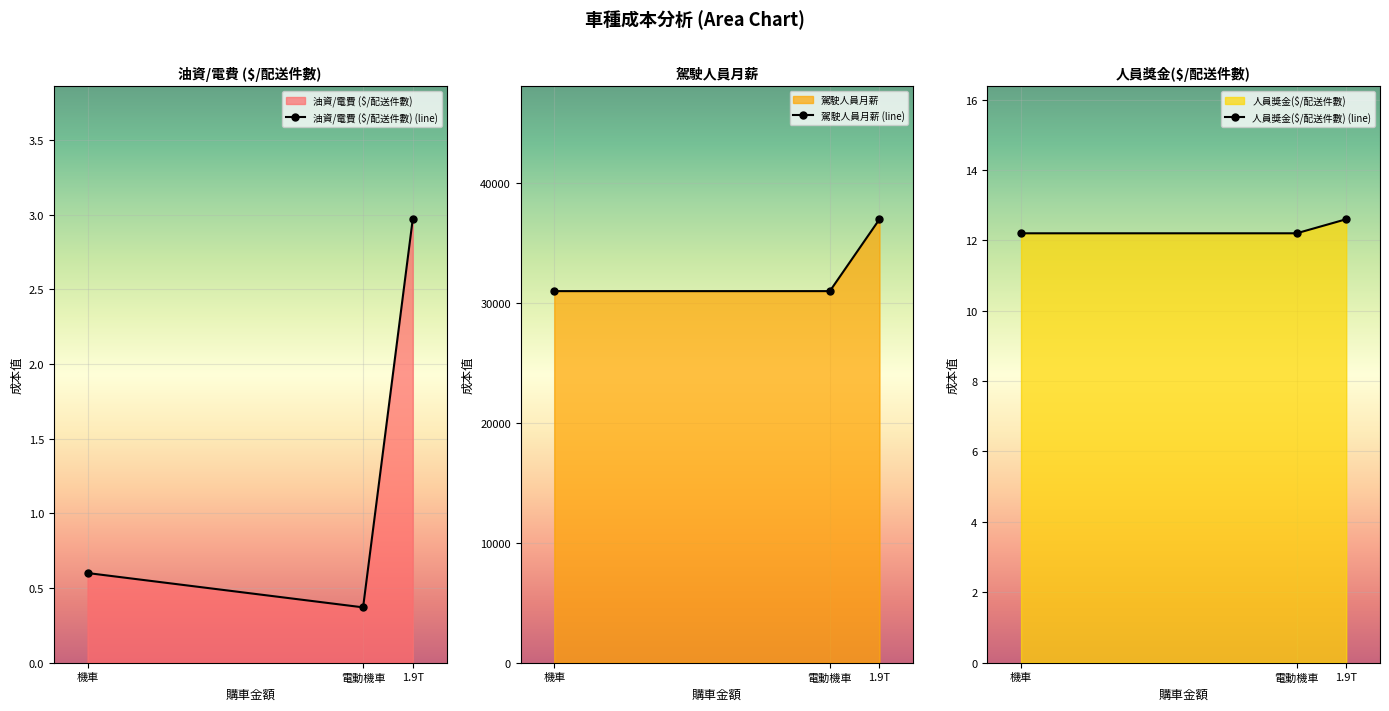

Reading left to right, list all the values displayed in this chart.

油資/電費 ($/配送件數): 1.9T=3.0	機車=0.6	電動機車=0.4
駕駛人員月薪: 1.9T=37000.0	機車=31000.0	電動機車=31000.0
人員獎金($/配送件數): 1.9T=12.6	機車=12.2	電動機車=12.2